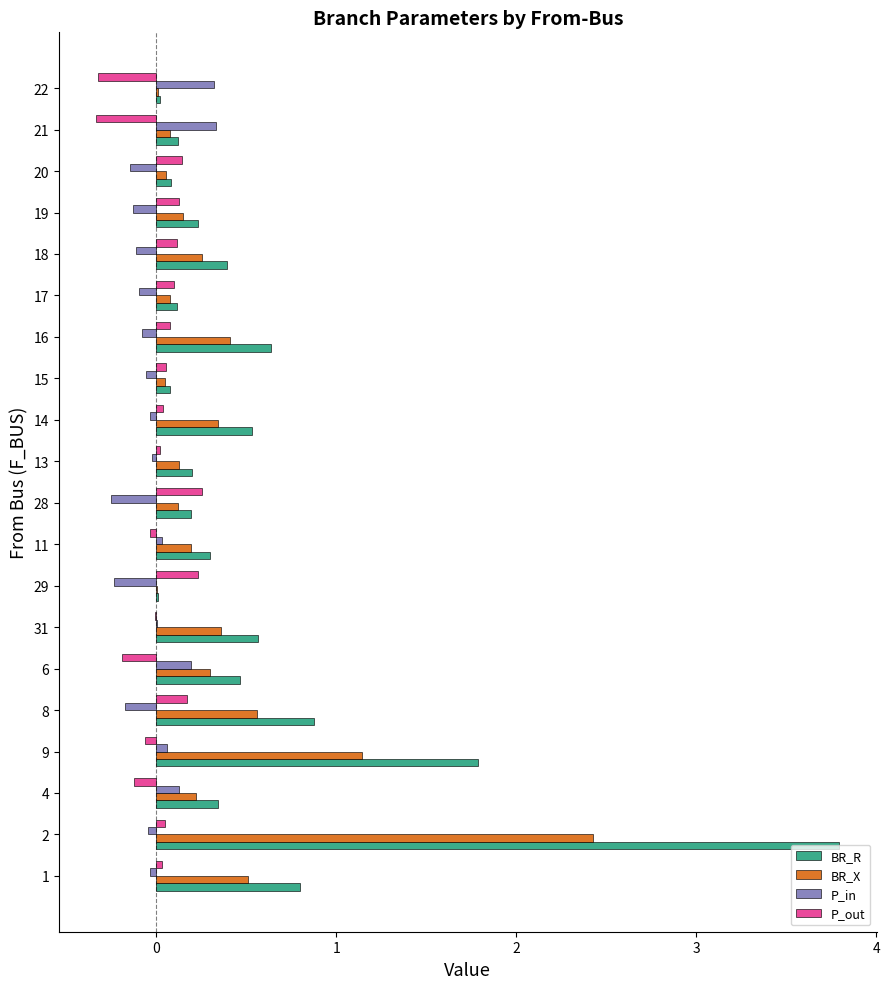

What is the maximum value for BR_X?

2.4